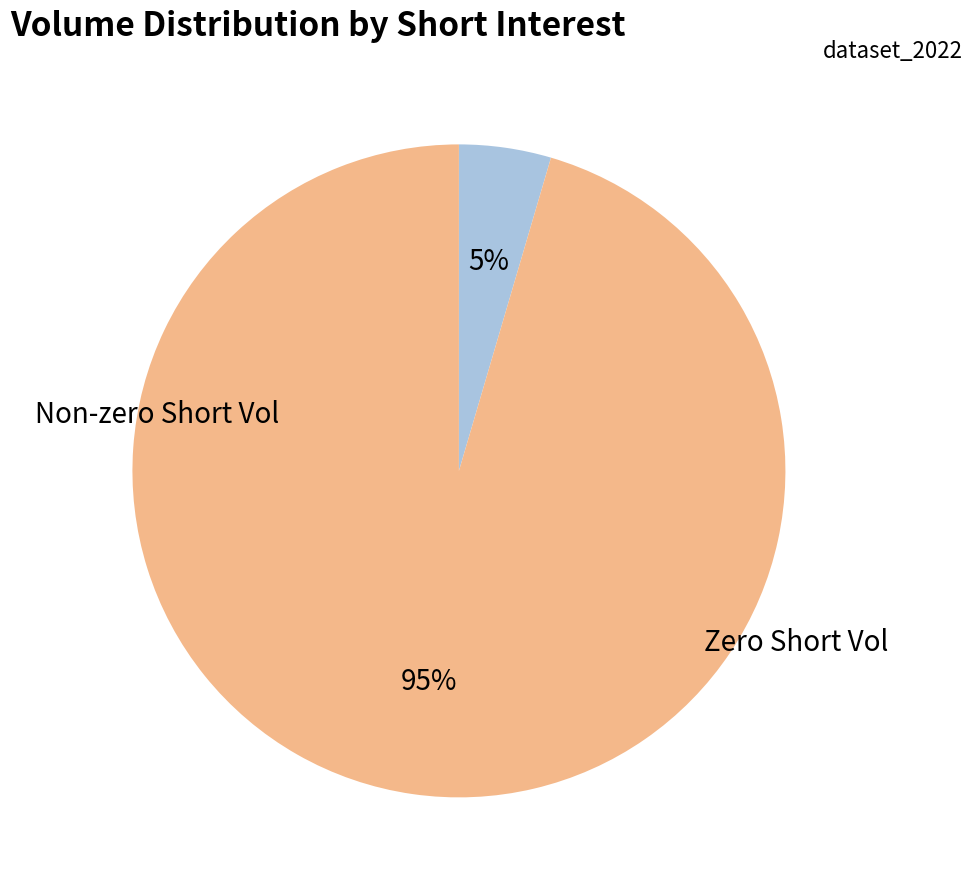

Is there any slice that represents more than half of the pie?

Yes